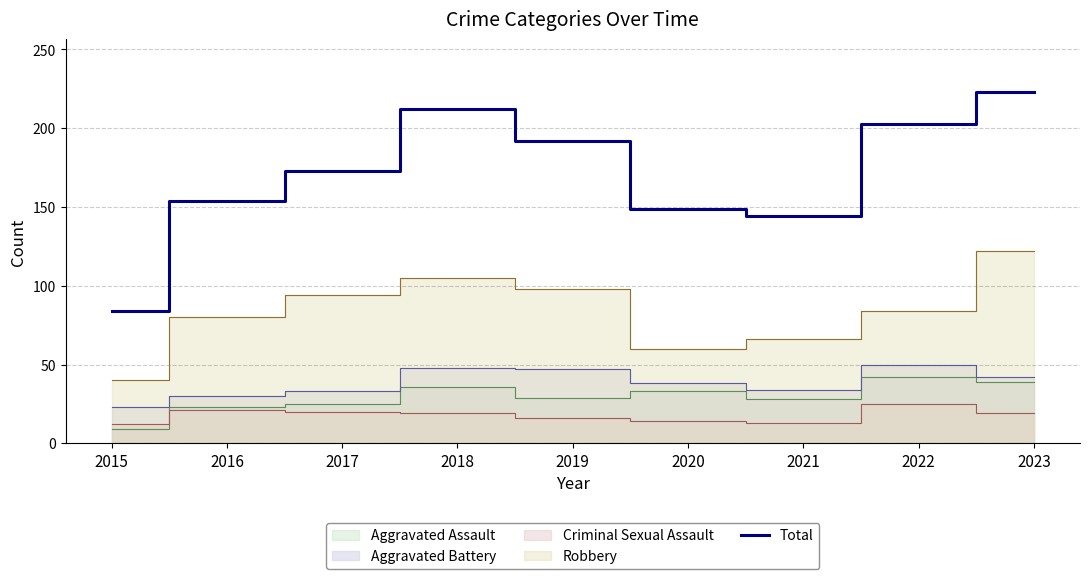

How many lines are shown in the chart?

1